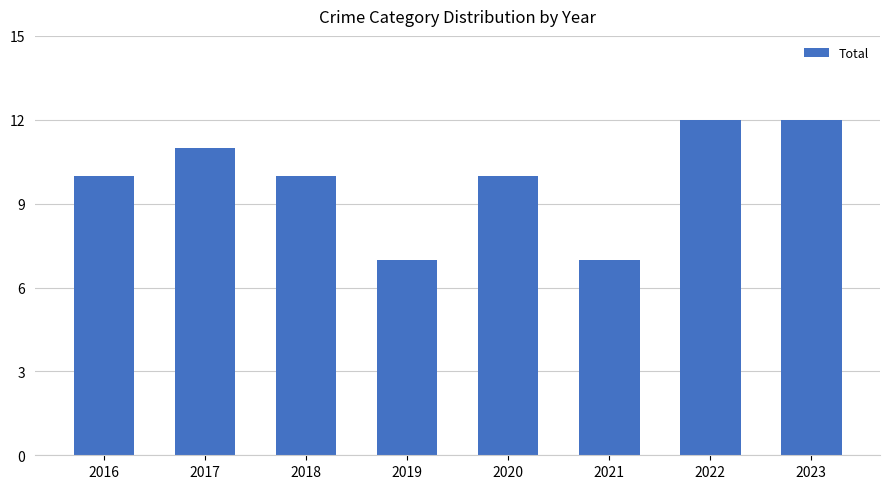

How many values are between 10 and 12?

6